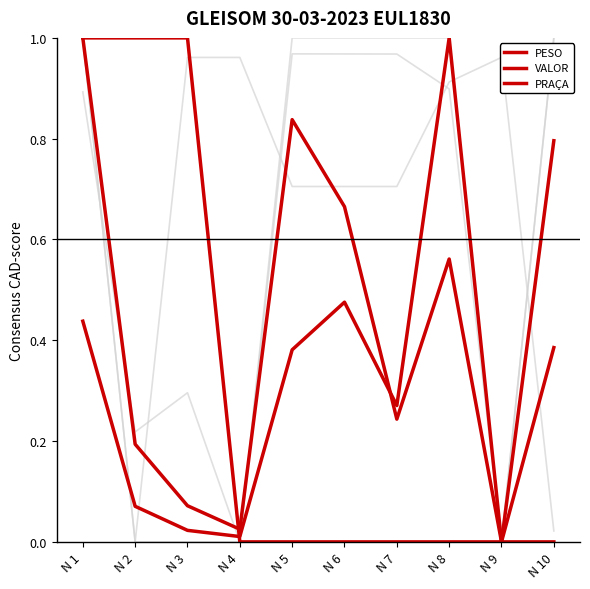

Is this an area chart (filled region under the line)?

No